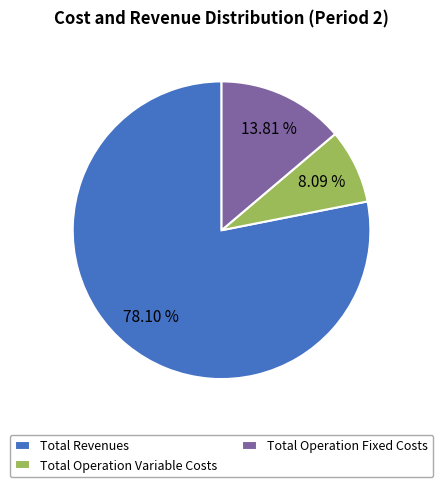

Combined, do Total Revenues and Total Operation Fixed Costs account for over 50%?

Yes